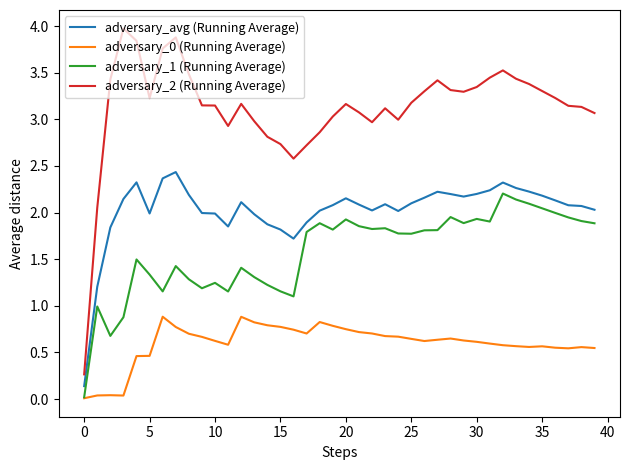

Which series has the largest range (max minus min)?

adversary_2 (Running Average)